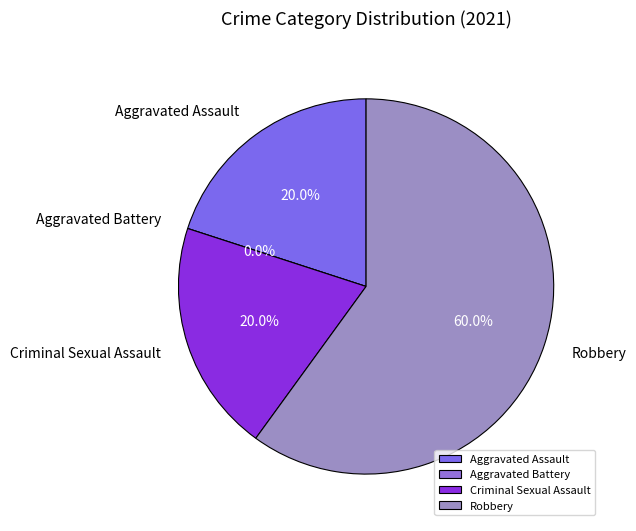

To the nearest percent, what is the difference between the Criminal Sexual Assault and Robbery slice percentages?

40%